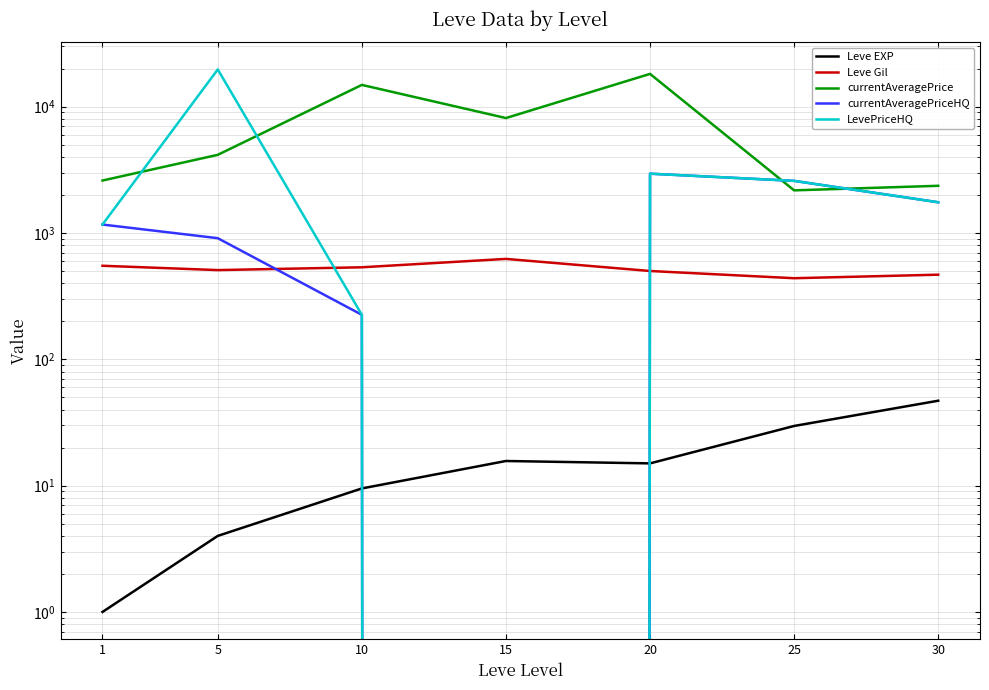

True or false: Leve EXP has more than 1 interior local peaks.

False